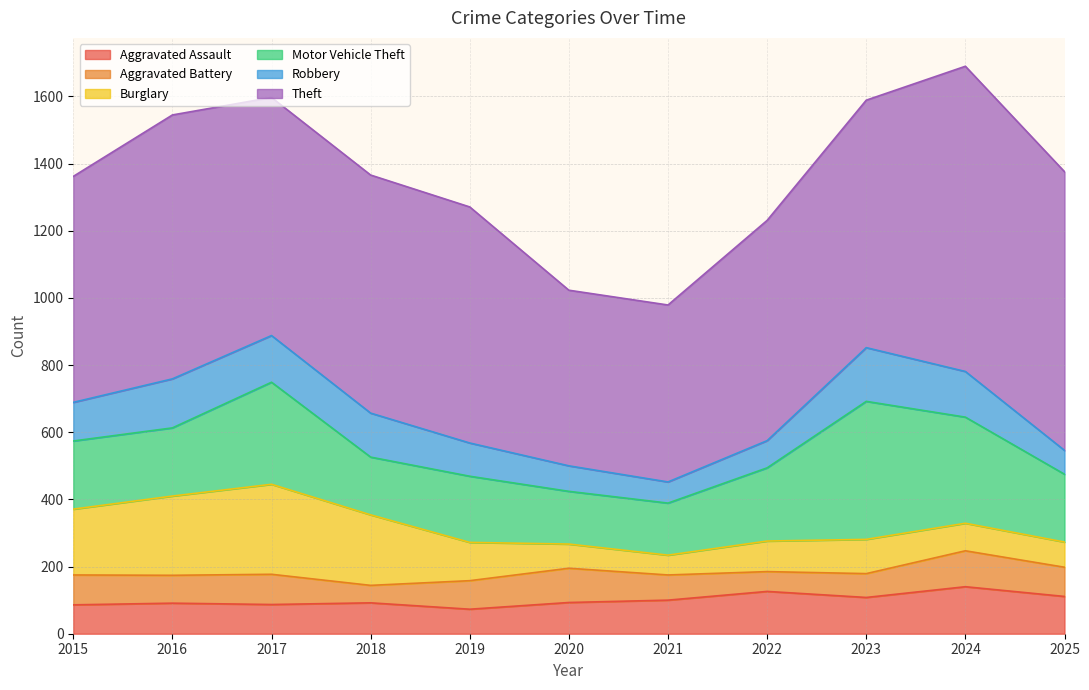

Reading left to right, extract all data points from this chart.

Aggravated Assault: 2015=86	2016=91	2017=87	2018=92	2019=73	2020=93	2021=100	2022=126	2023=108	2024=140	2025=111
Aggravated Battery: 2015=89	2016=83	2017=90	2018=52	2019=85	2020=102	2021=75	2022=59	2023=71	2024=107	2025=87
Burglary: 2015=196	2016=236	2017=268	2018=210	2019=114	2020=72	2021=59	2022=91	2023=102	2024=82	2025=75
Motor Vehicle Theft: 2015=203	2016=203	2017=304	2018=172	2019=197	2020=157	2021=155	2022=218	2023=411	2024=316	2025=202
Robbery: 2015=115	2016=146	2017=139	2018=131	2019=99	2020=76	2021=63	2022=81	2023=160	2024=136	2025=71
Theft: 2015=673	2016=786	2017=709	2018=709	2019=703	2020=523	2021=527	2022=656	2023=737	2024=909	2025=830